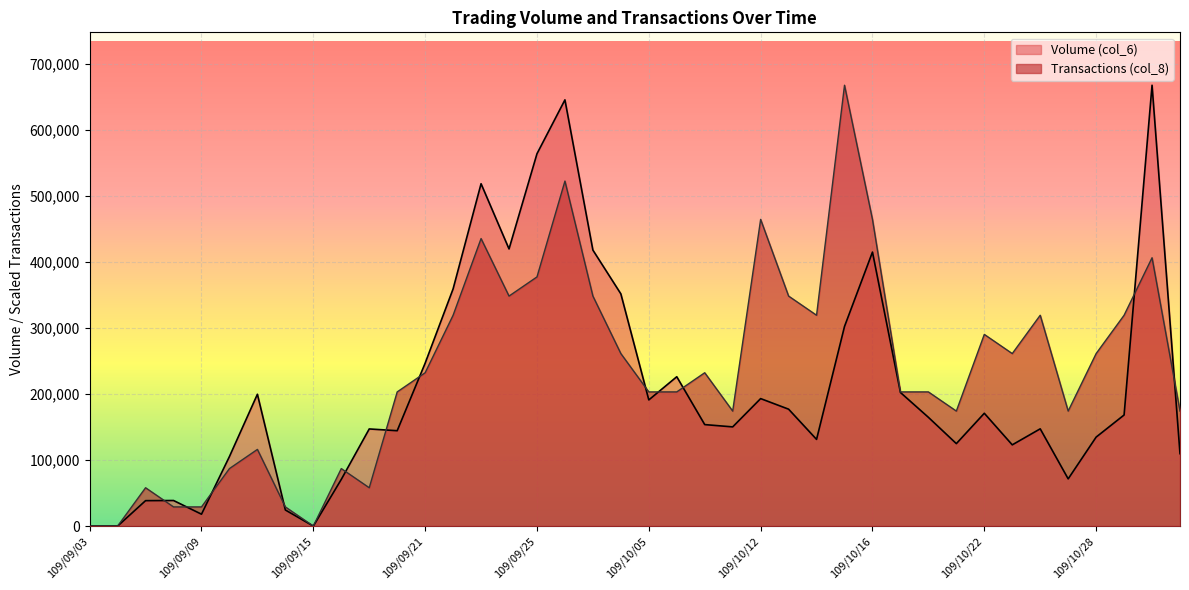

Is it true that Transactions (col_8) equals 232139.1 at 109/09/21?

True